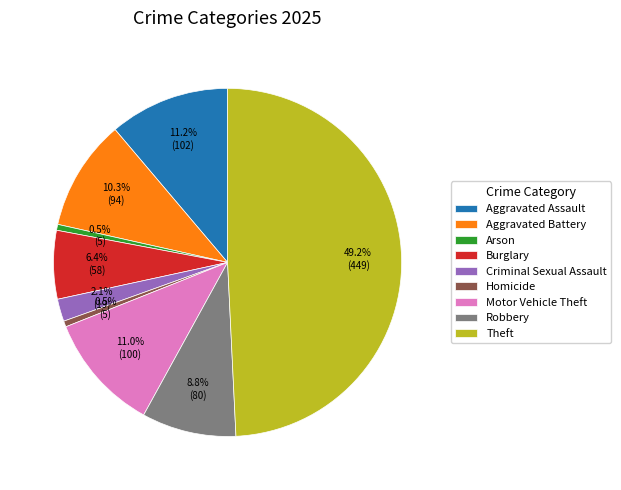

How much of the chart is everything except Aggravated Assault?

88.8%